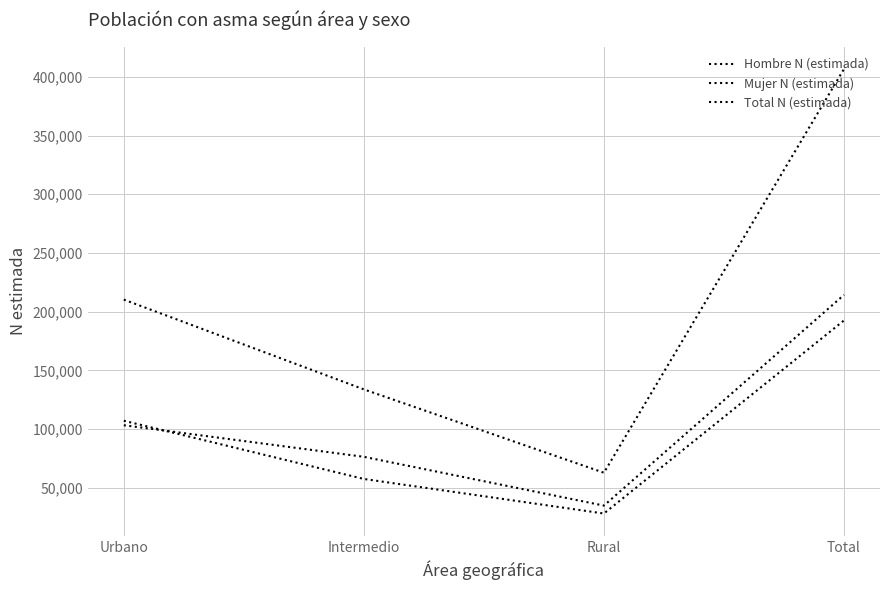

How many lines are shown in the chart?

3